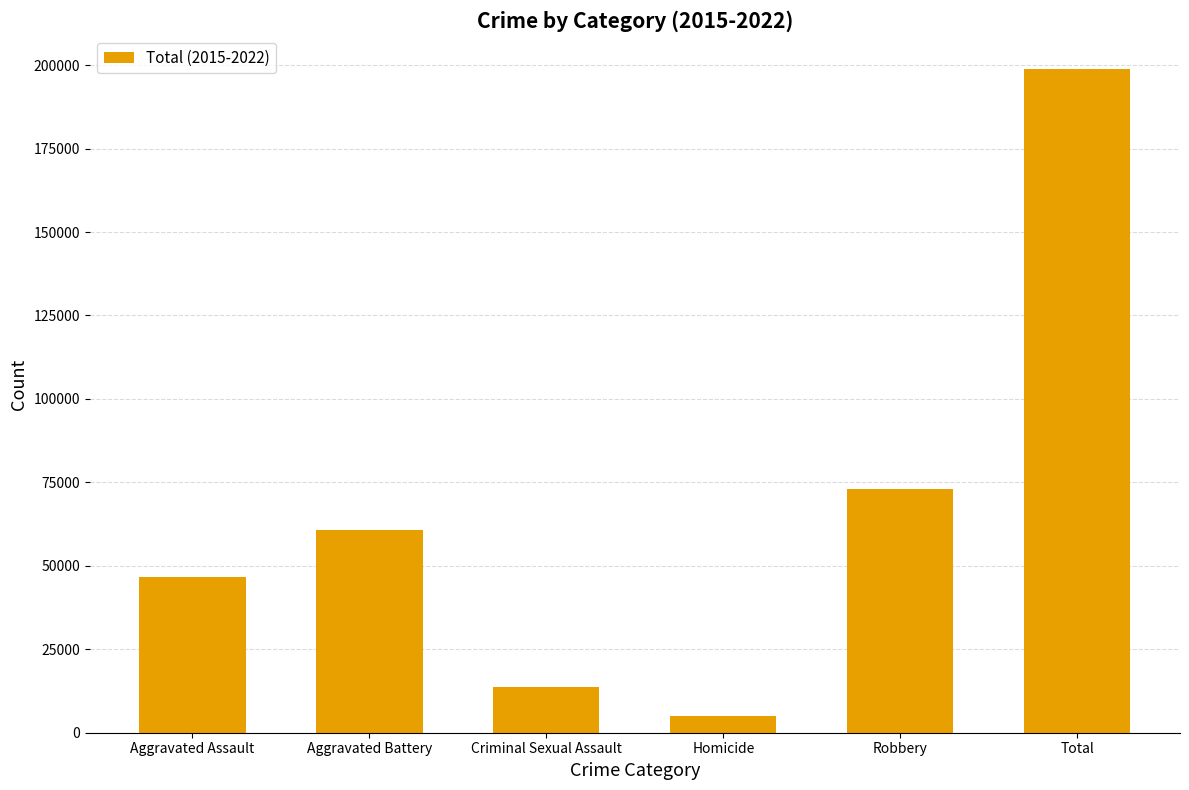

Approximately how many times larger is the value at Aggravated Battery compared to Criminal Sexual Assault?

4.5